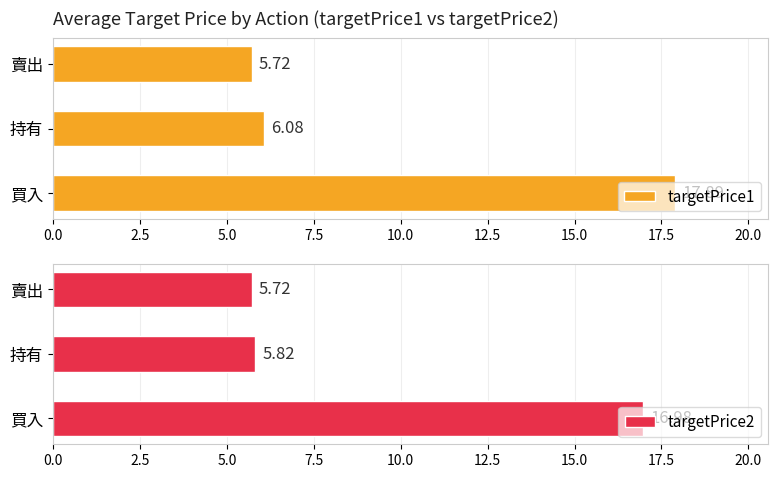

At which label is targetPrice1 closest to 11?

持有